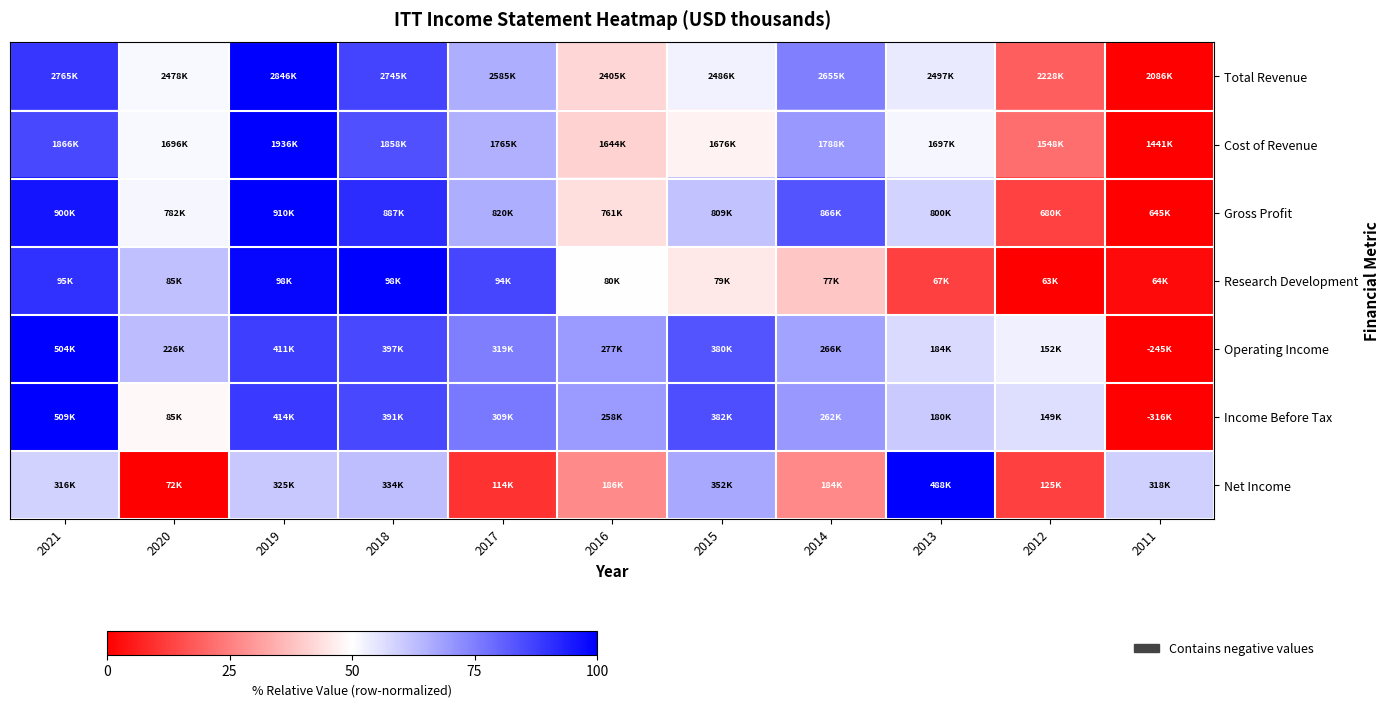

Which has a higher value, 2019 or 2017?

2019